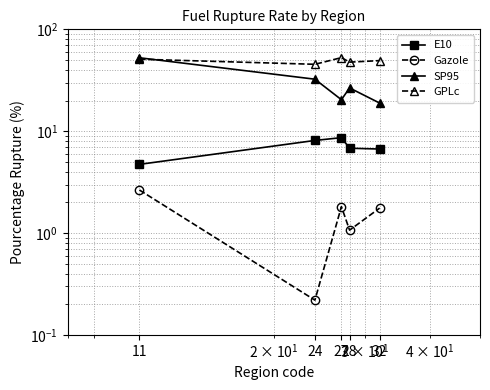

At which category is the sum across all series the highest?

11